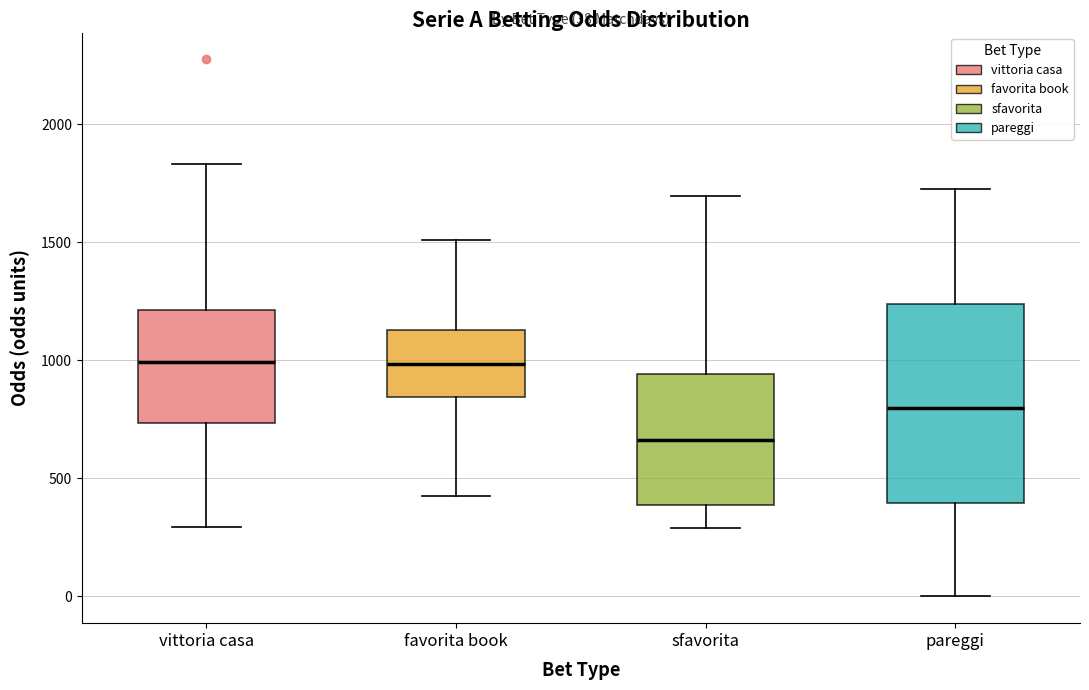

Which box is the tallest, from its lower edge to its upper edge?

pareggi